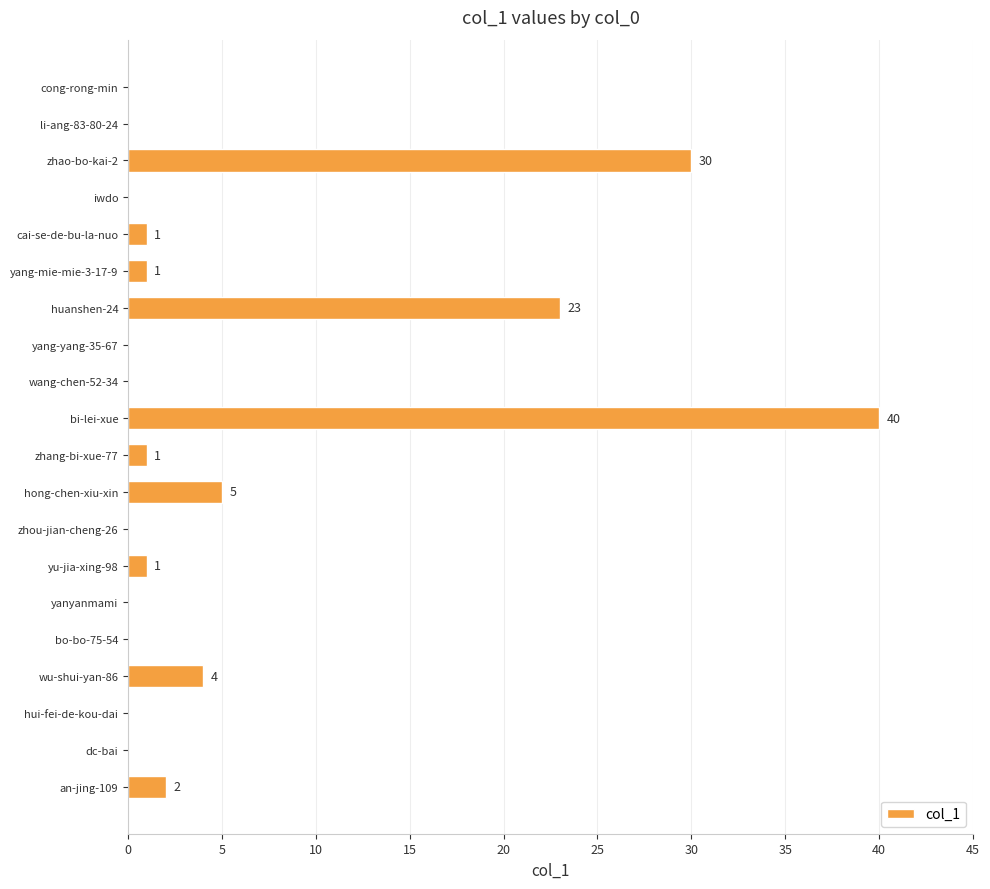

Reading top to bottom, what are all the values shown in this chart?

cong-rong-min=0	li-ang-83-80-24=0	zhao-bo-kai-2=30	iwdo=0	cai-se-de-bu-la-nuo=1	yang-mie-mie-3-17-9=1	huanshen-24=23	yang-yang-35-67=0	wang-chen-52-34=0	bi-lei-xue=40	zhang-bi-xue-77=1	hong-chen-xiu-xin=5	zhou-jian-cheng-26=0	yu-jia-xing-98=1	yanyanmami=0	bo-bo-75-54=0	wu-shui-yan-86=4	hui-fei-de-kou-dai=0	dc-bai=0	an-jing-109=2